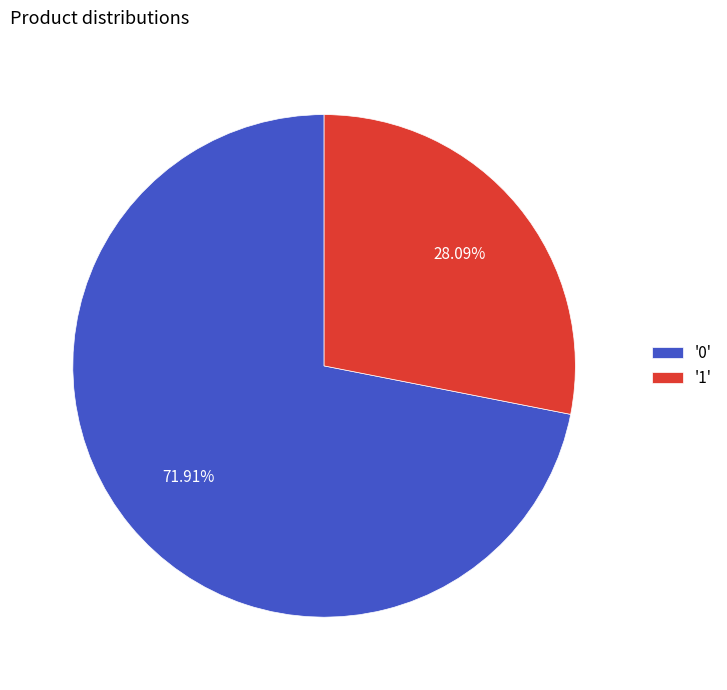

Which has a higher value, '0' or '1'?

'0'